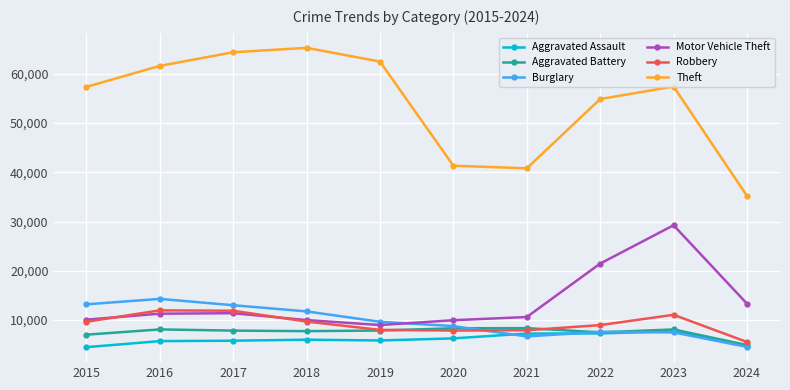

True or false: Theft and Burglary intersect in this chart.

False